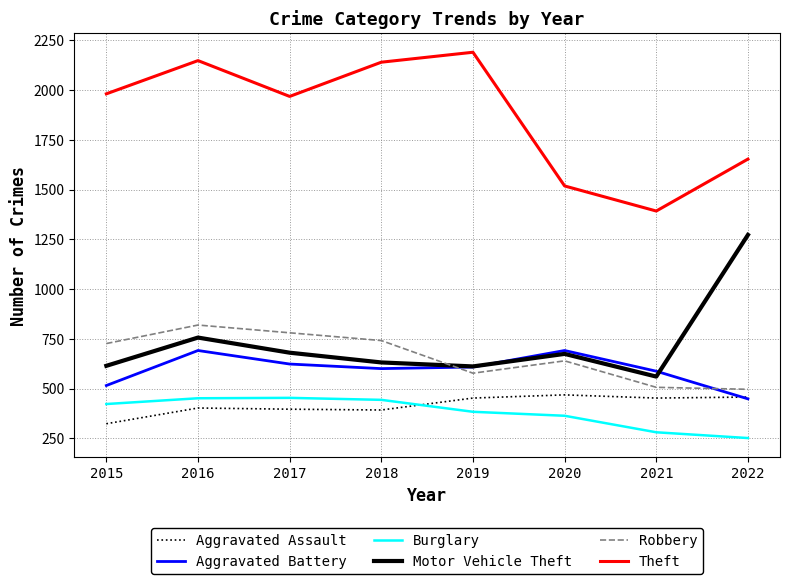

How many values in the Aggravated Battery series are below 608?

4